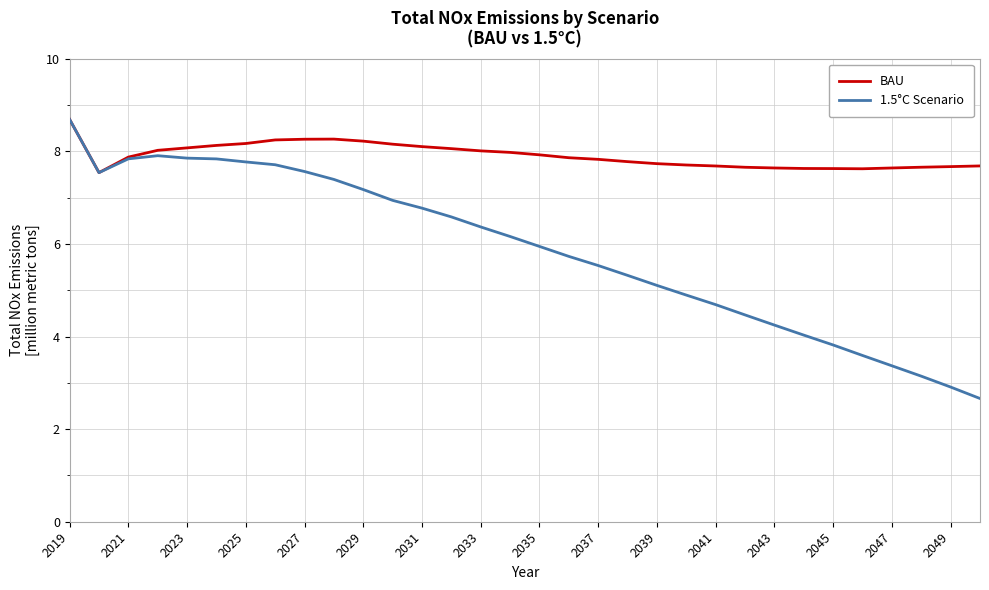

List the series in order of their overall mean, highest first.

BAU, 1.5°C Scenario